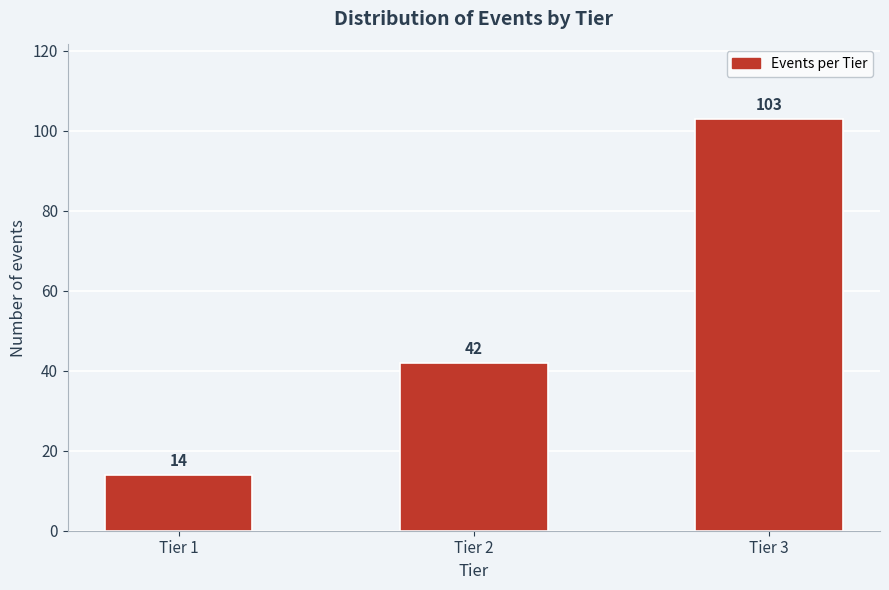

Reading left to right, extract all data points from this chart.

Tier 1=14	Tier 2=42	Tier 3=103